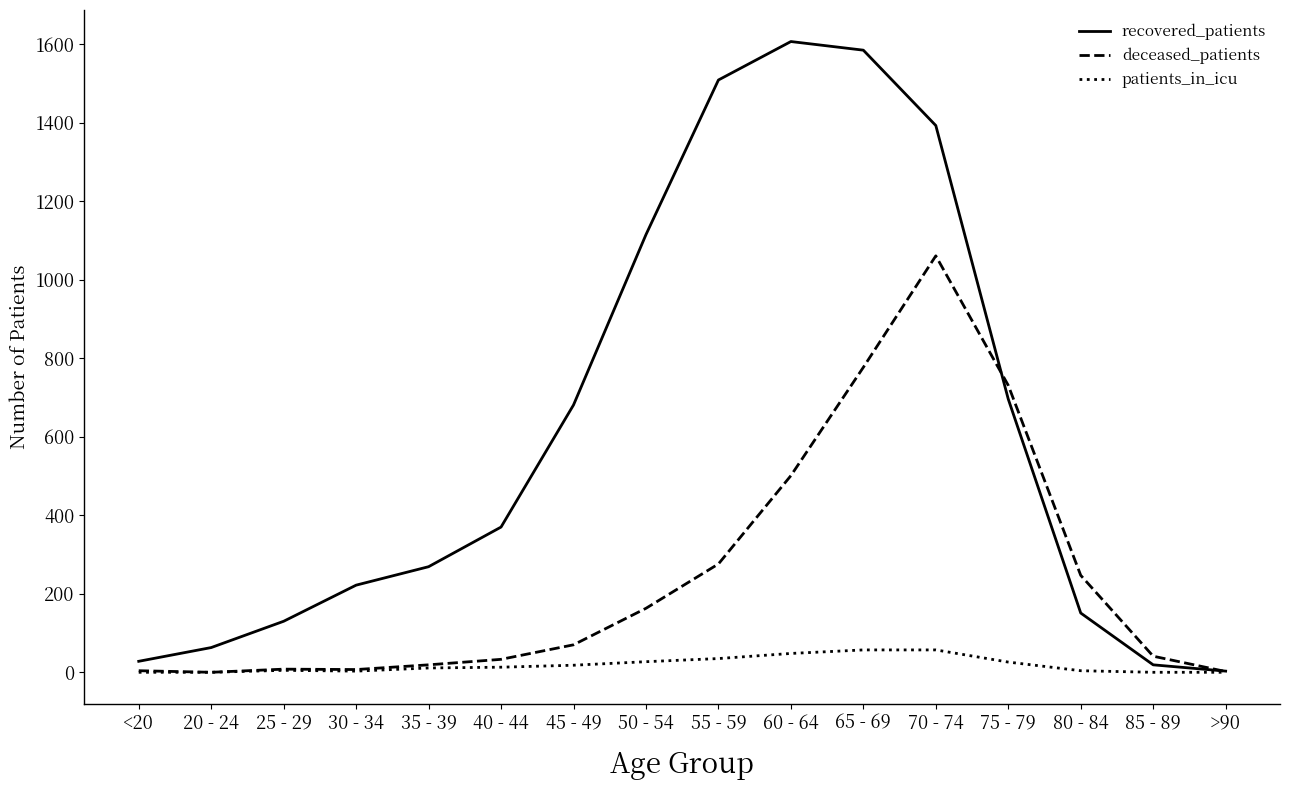

What is the total value across all series at 20 - 24?

63